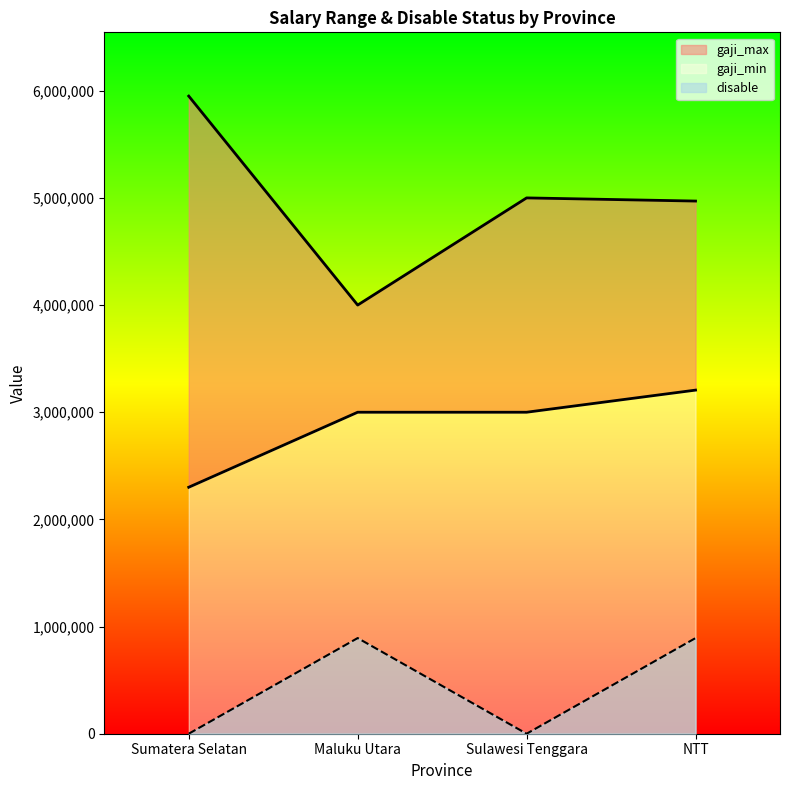

At which category does gaji_max reach its first local valley?

Maluku Utara